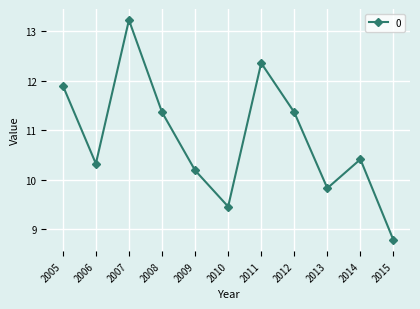

What is the minimum value shown in the chart?

8.8